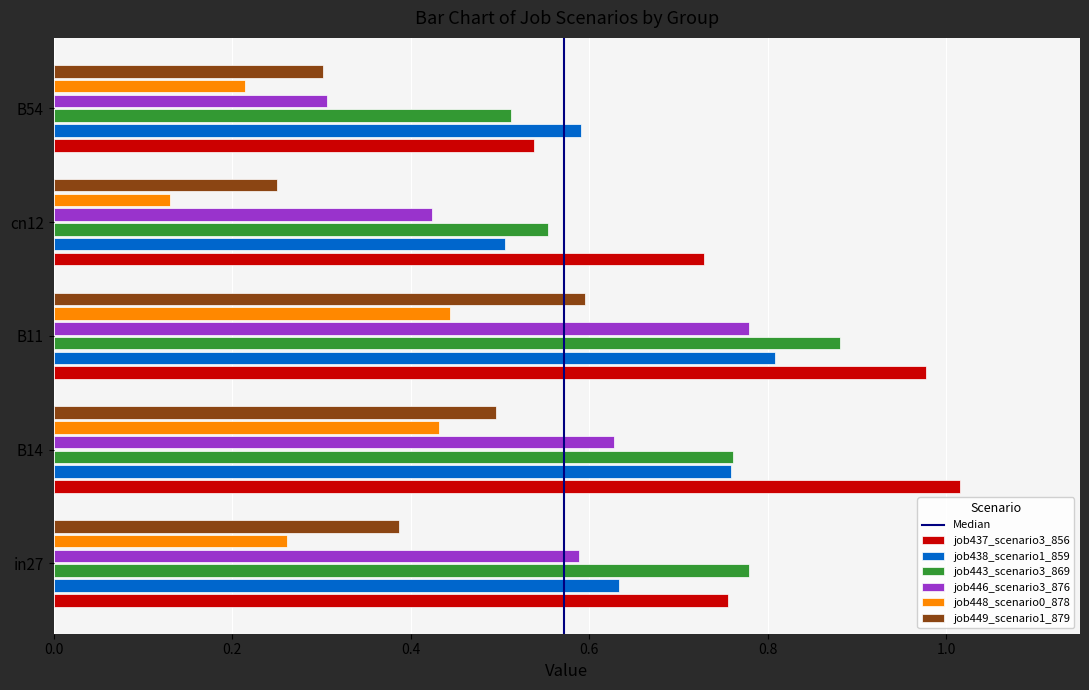

Which series changed the most between in27 and B54?

job446_scenario3_876